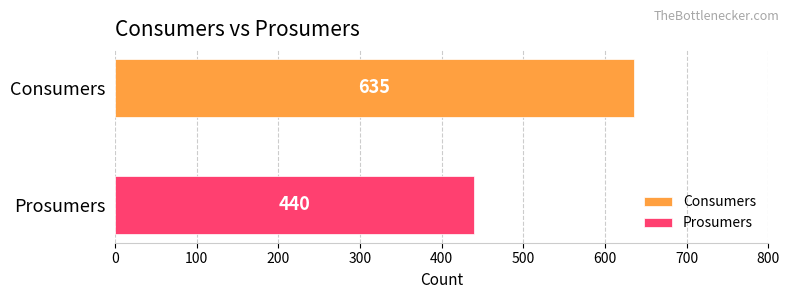

Which series has the widest spread of values?

Consumers